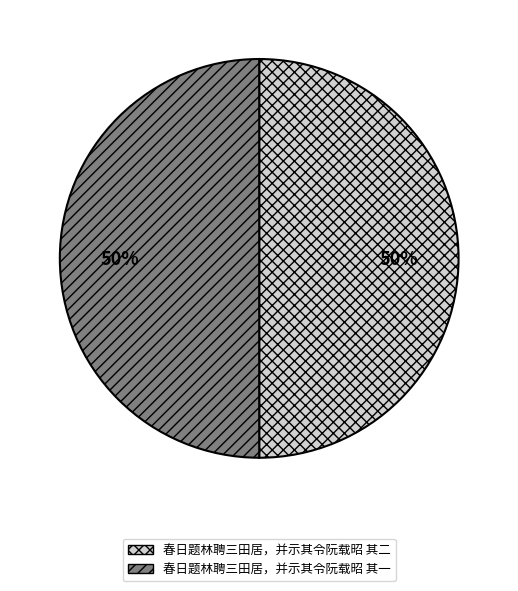

To the nearest percent, what portion does 春日题林聘三田居，并示其令阮载昭 其二 represent?

50%